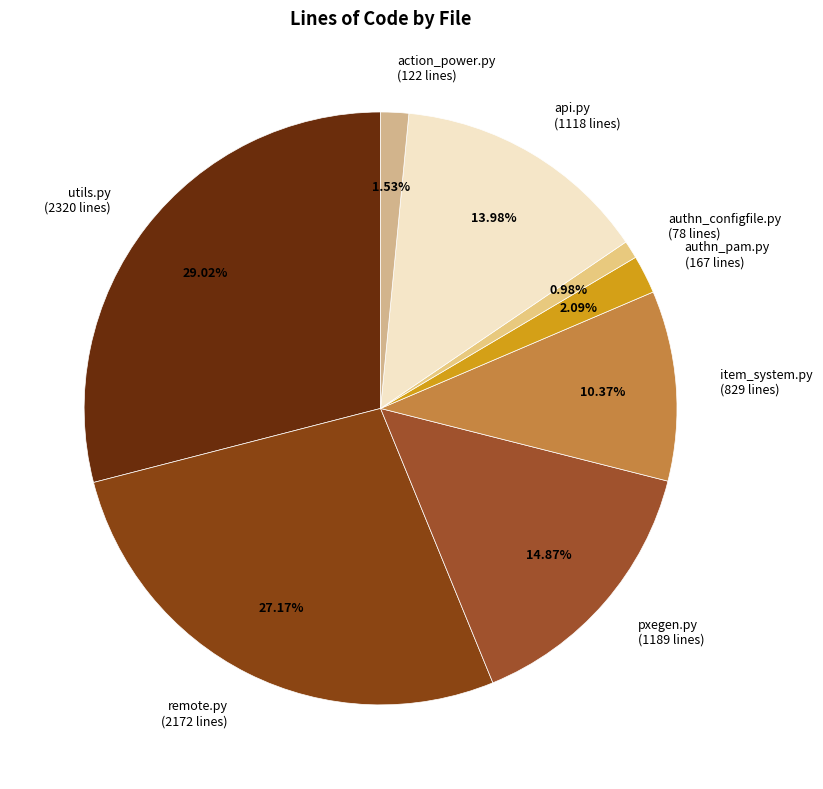

To the nearest percent, what is the difference between the largest and smallest slice percentages?

28%